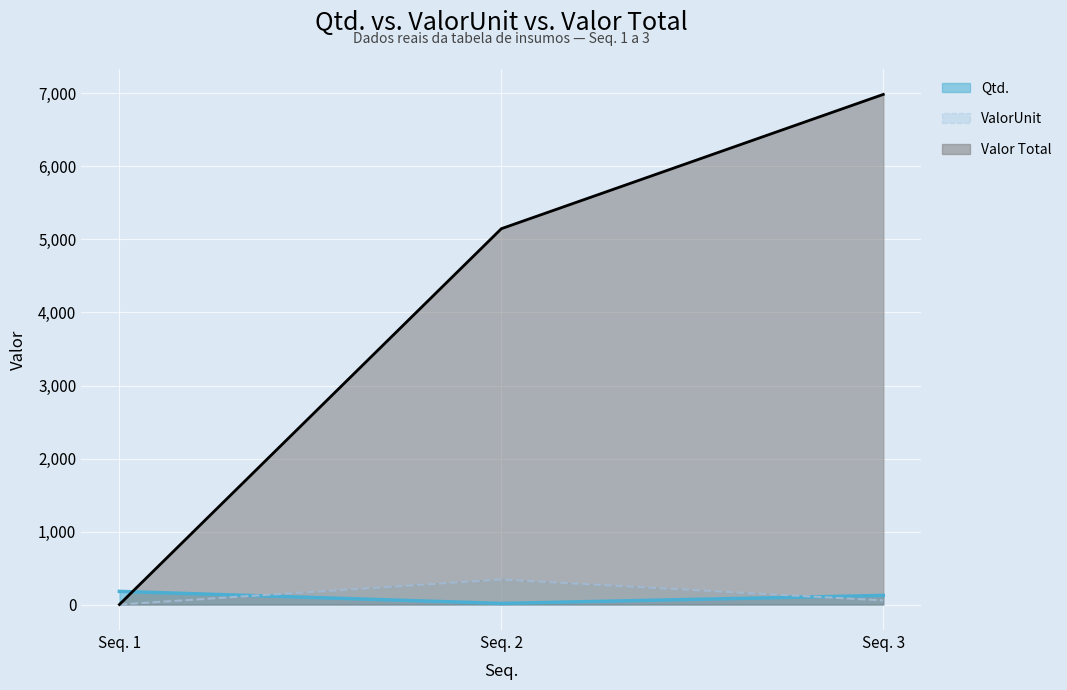

Which series has the largest total across all categories?

Valor Total